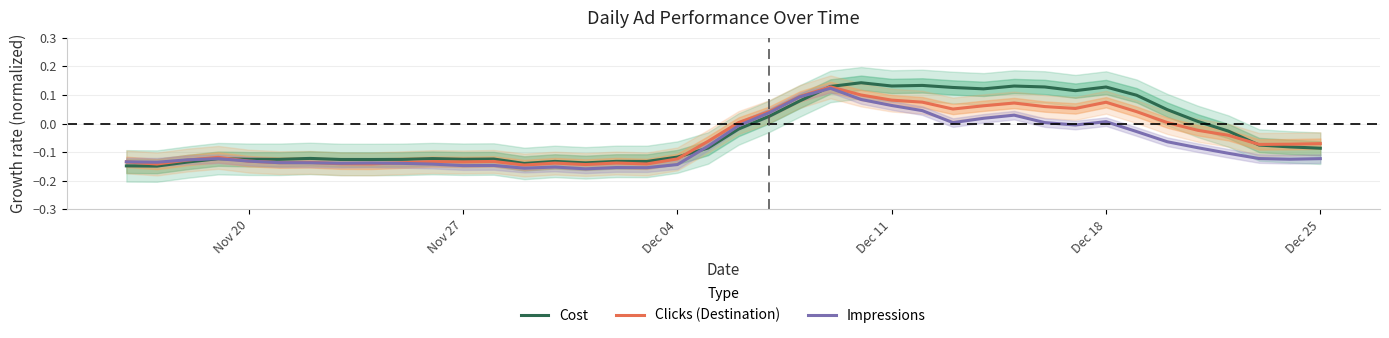

How many categories are shown in the chart?

40